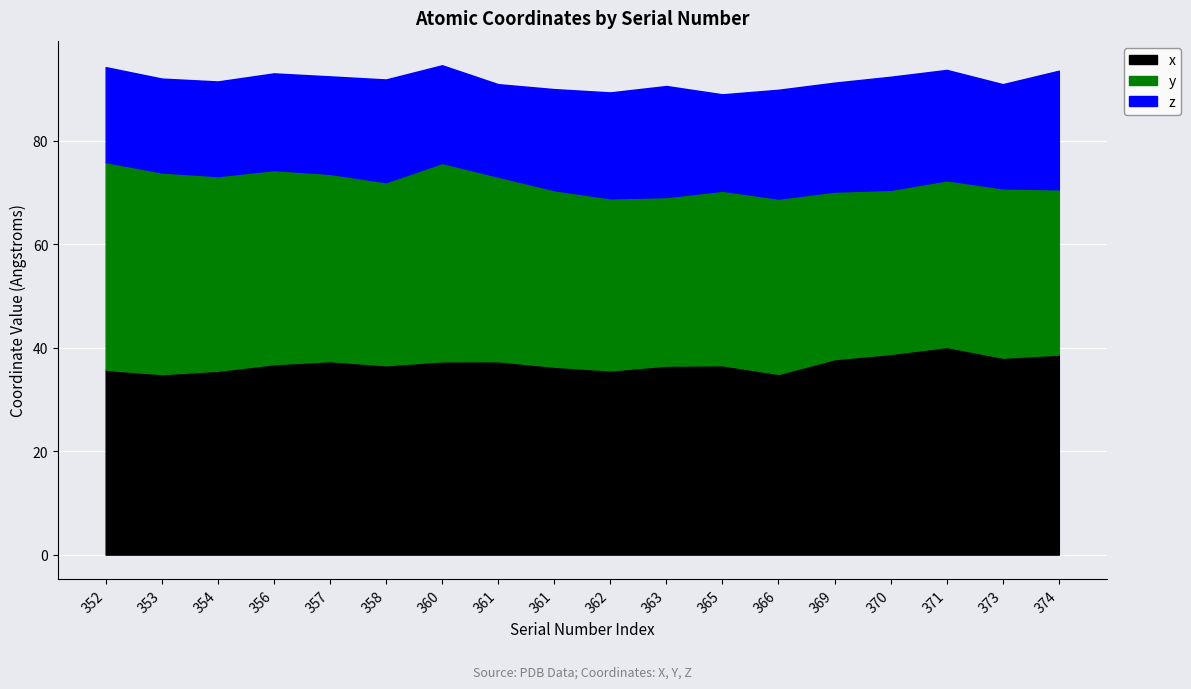

Which label corresponds to the smallest value in the chart?

361